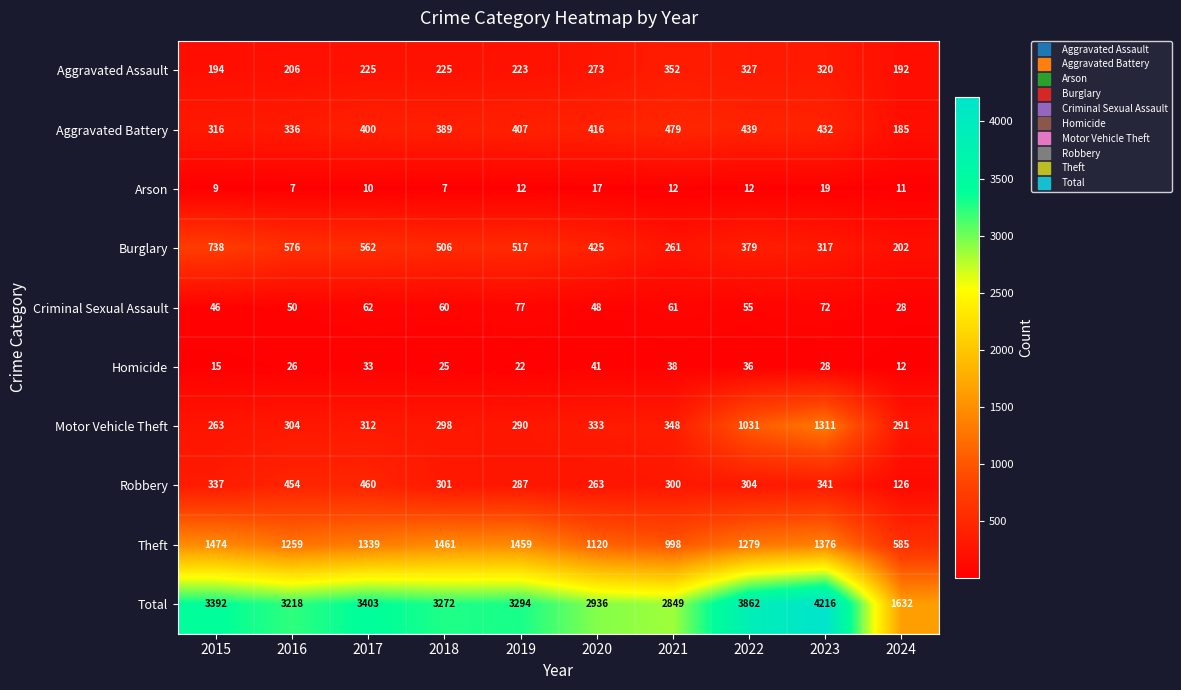

What value does the Robbery series have at 2019?

287